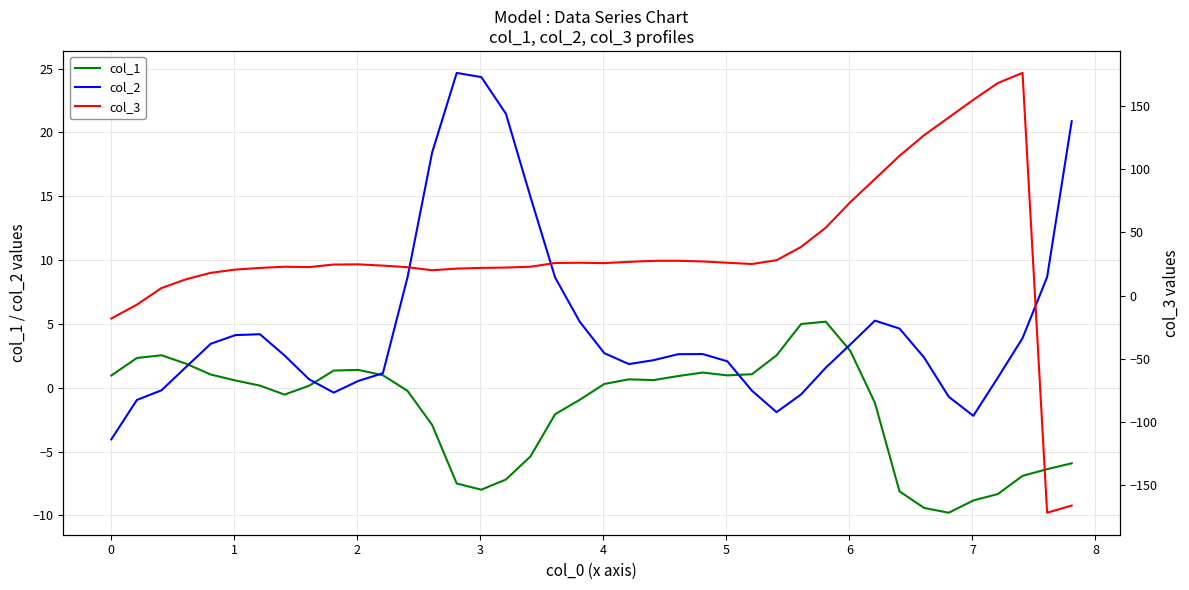

What is the maximum value for col_2?

24.7